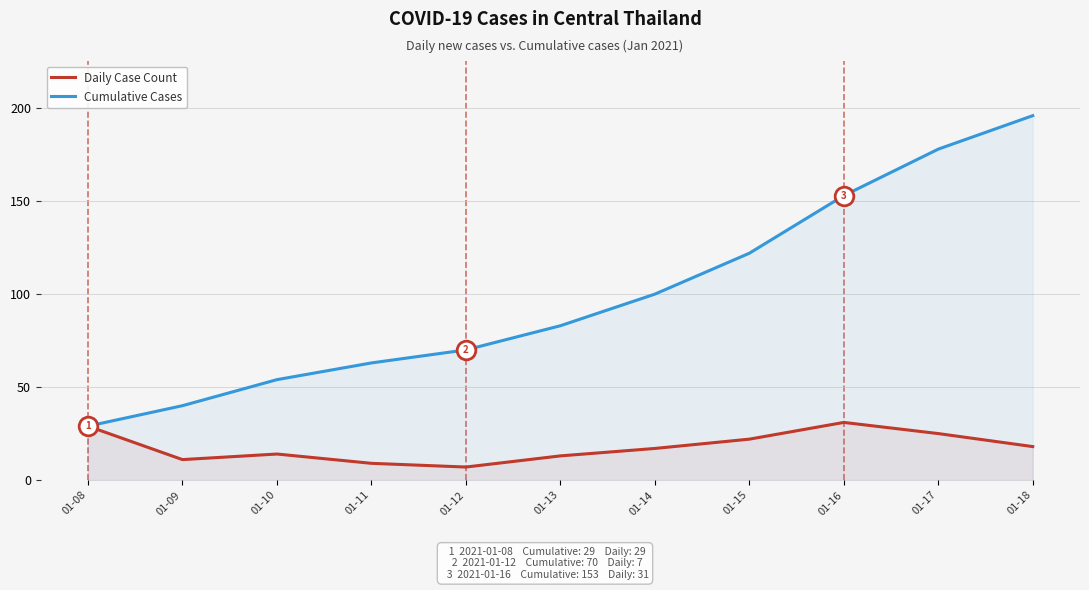

What is the total value across all series at 01-16?

184